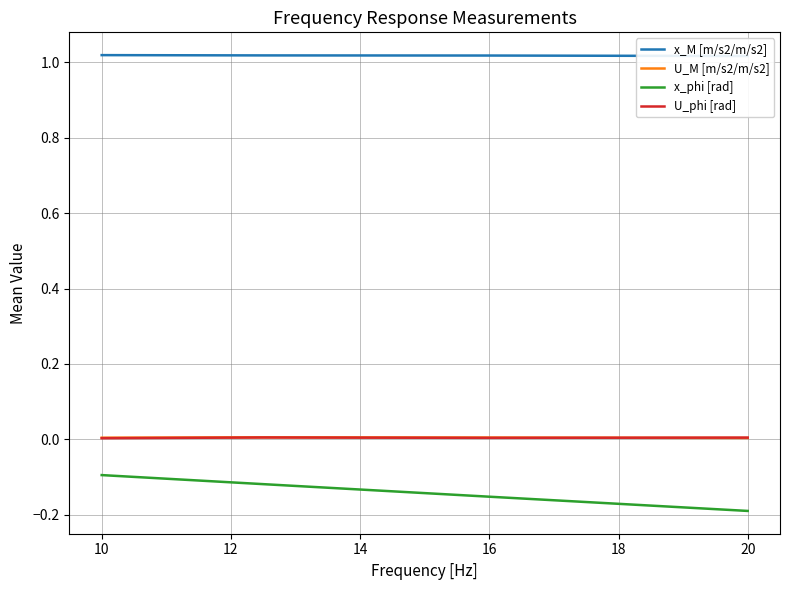

True or false: x_M [m/s2/m/s2] has more than 2 points higher than both neighbors.

False